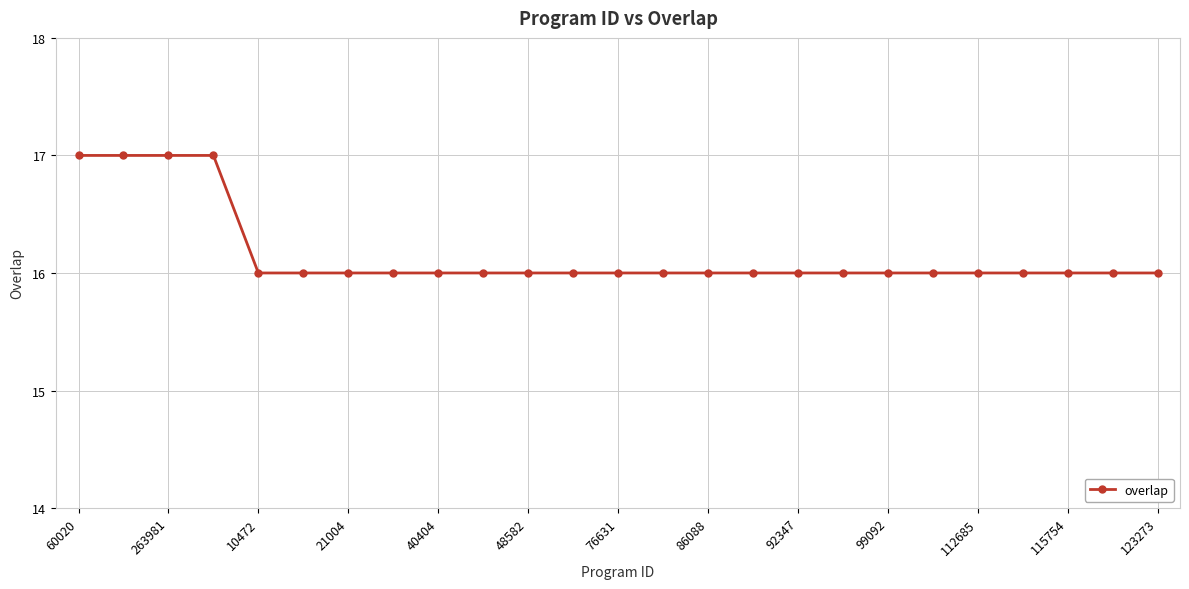

What is the sum of all values?

404